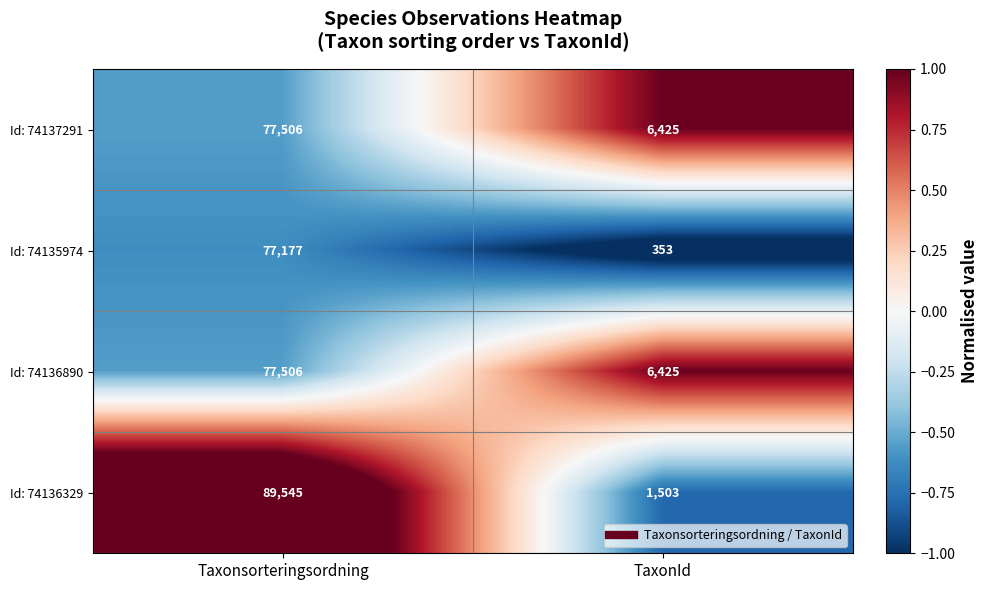

List the labels in order of Id: 74137291 value, smallest first.

TaxonId, Taxonsorteringsordning